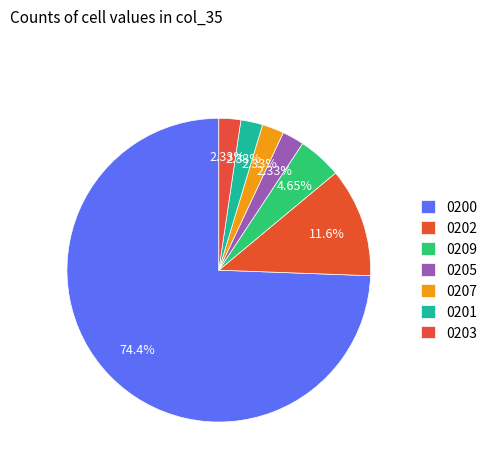

Count the number of slices in the pie.

7